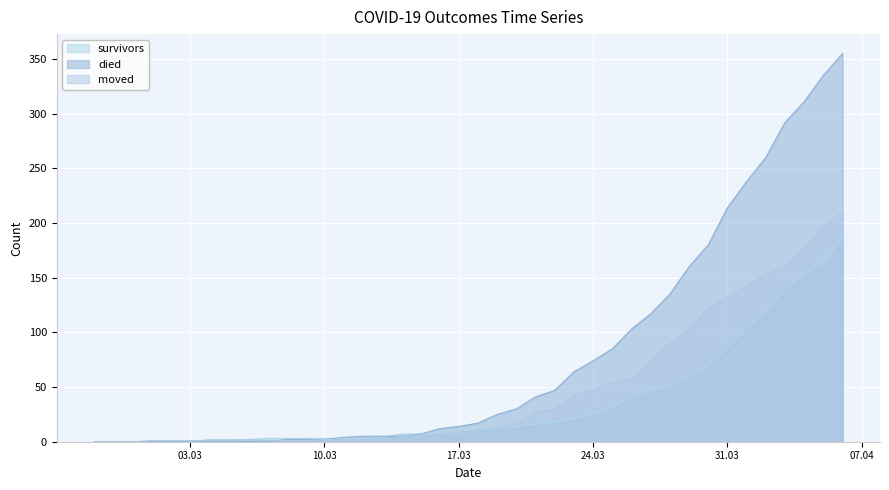

Where is survivors nearest to the value 93?

31.03